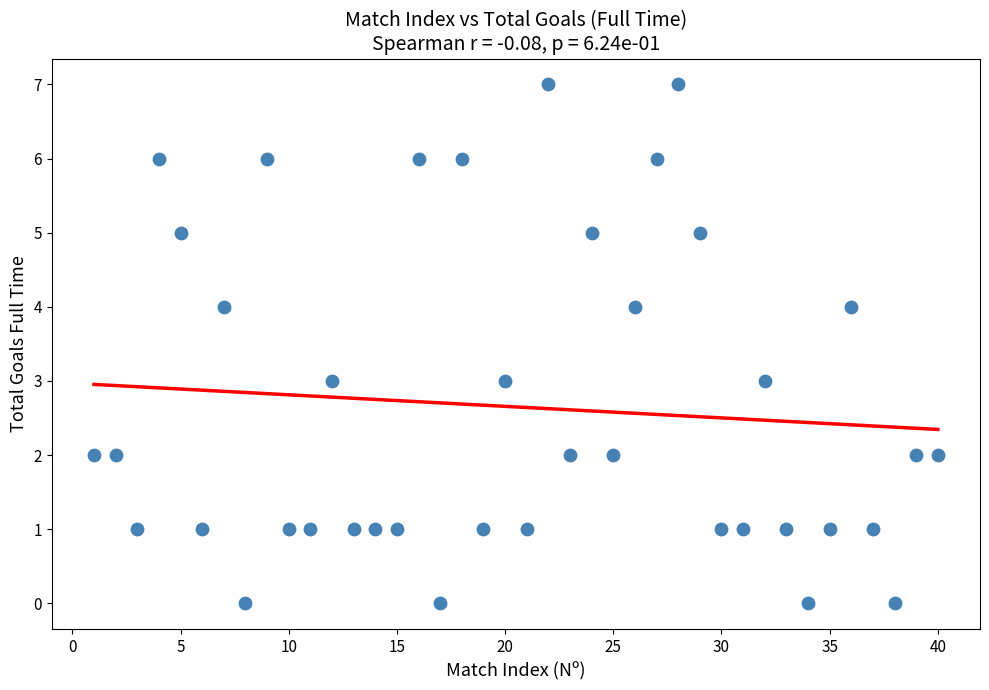

What is the range of Y values (max minus min)?

7